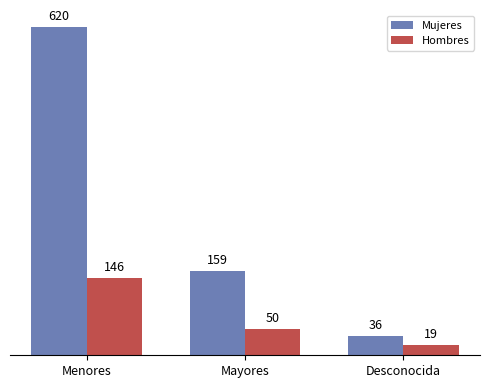

Is it true that Mujeres equals 36 at Desconocida?

True